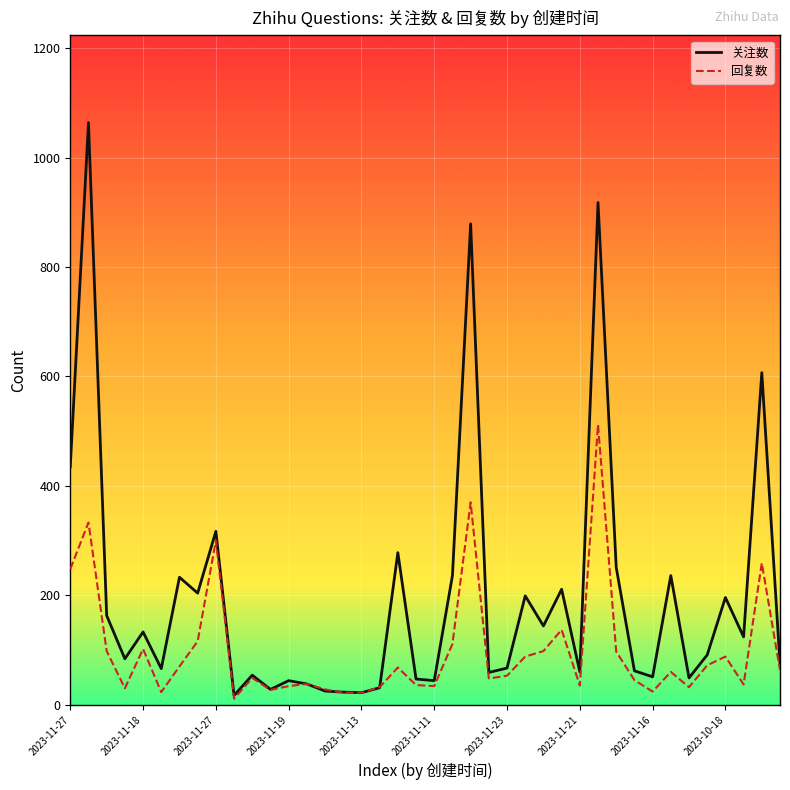

What is the greatest value displayed?

1064